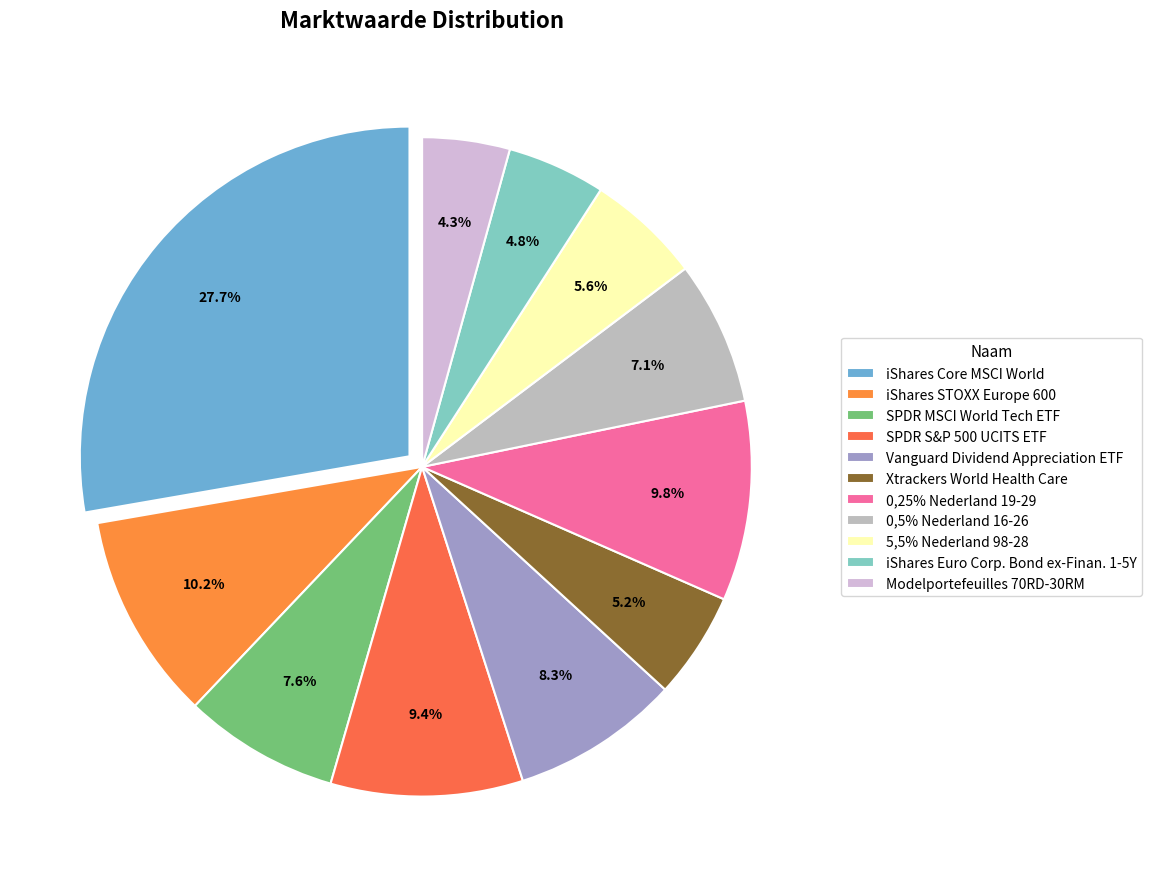

Is there any slice that represents more than half of the pie?

No